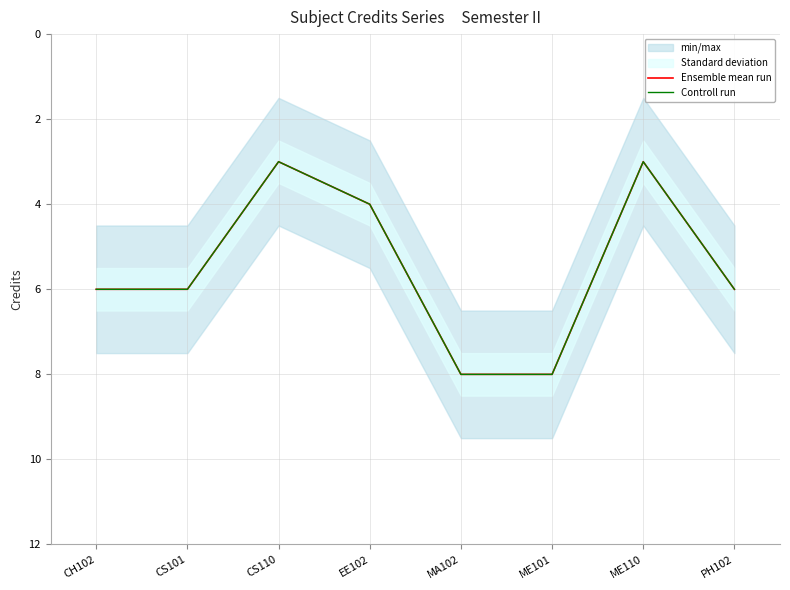

Is it true that Controll run equals 1 at CS110?

False